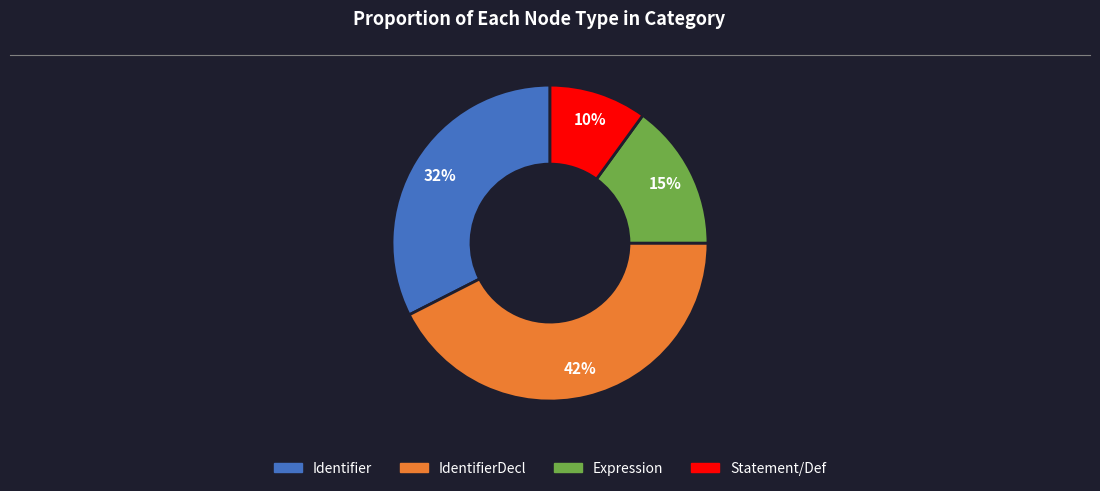

How many slices are in this pie chart?

4